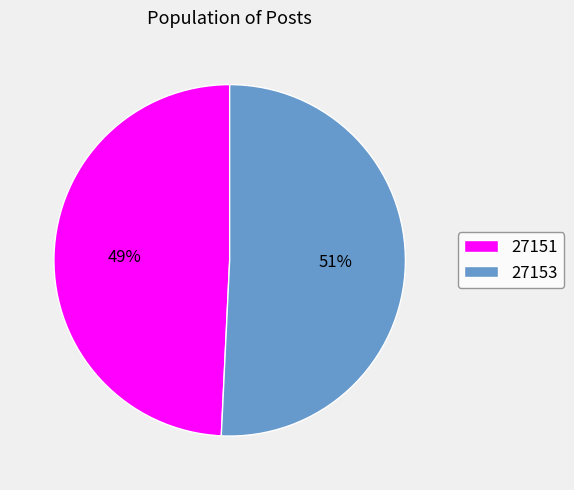

Combined, do 27151 and 27153 account for over 50%?

Yes